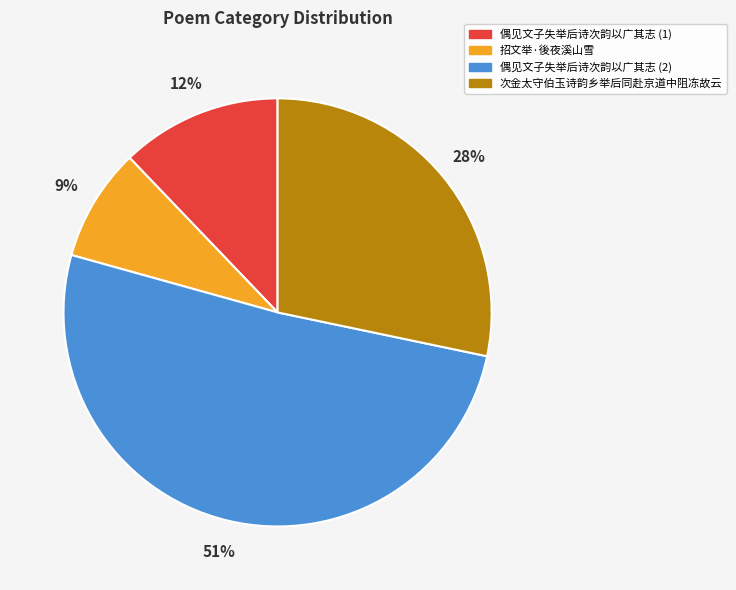

Which slice is the smallest?

招文举·後夜溪山雪